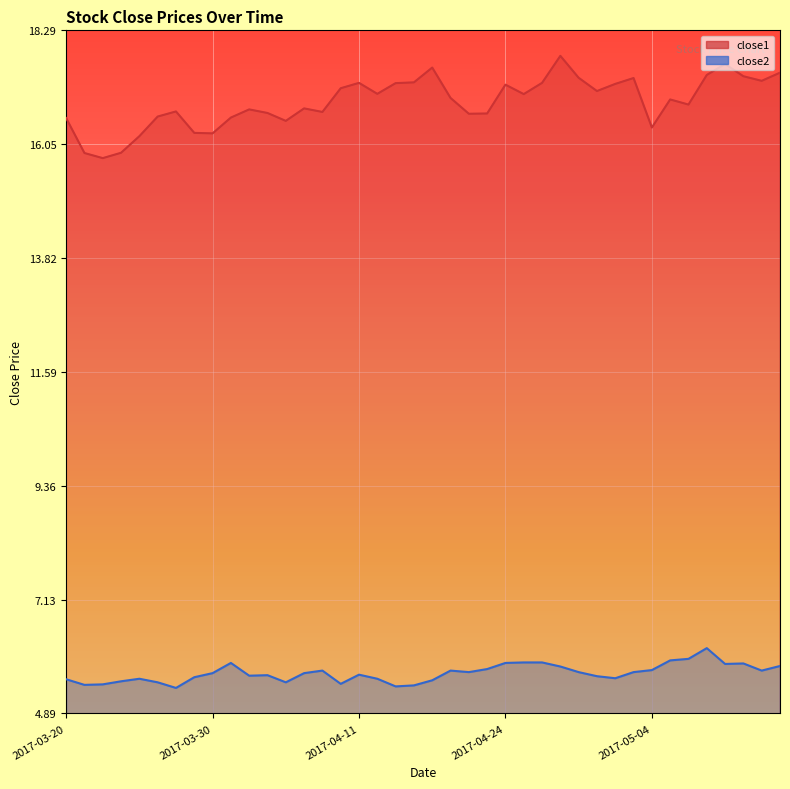

How many interior local peaks does the close2 series have?

8